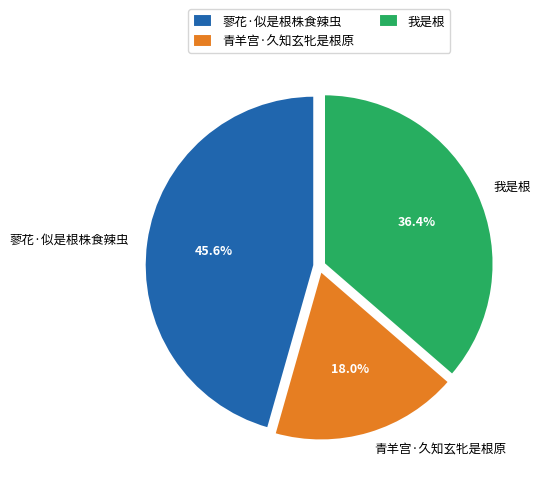

Is there any slice that represents more than half of the pie?

No